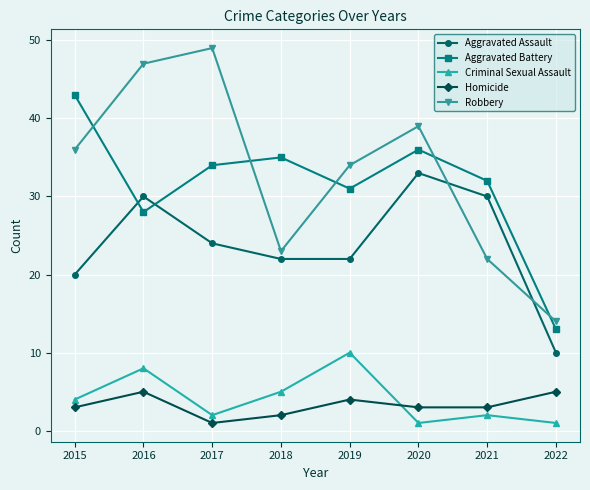

The Aggravated Battery series shows 46 at 2017. True or false?

False